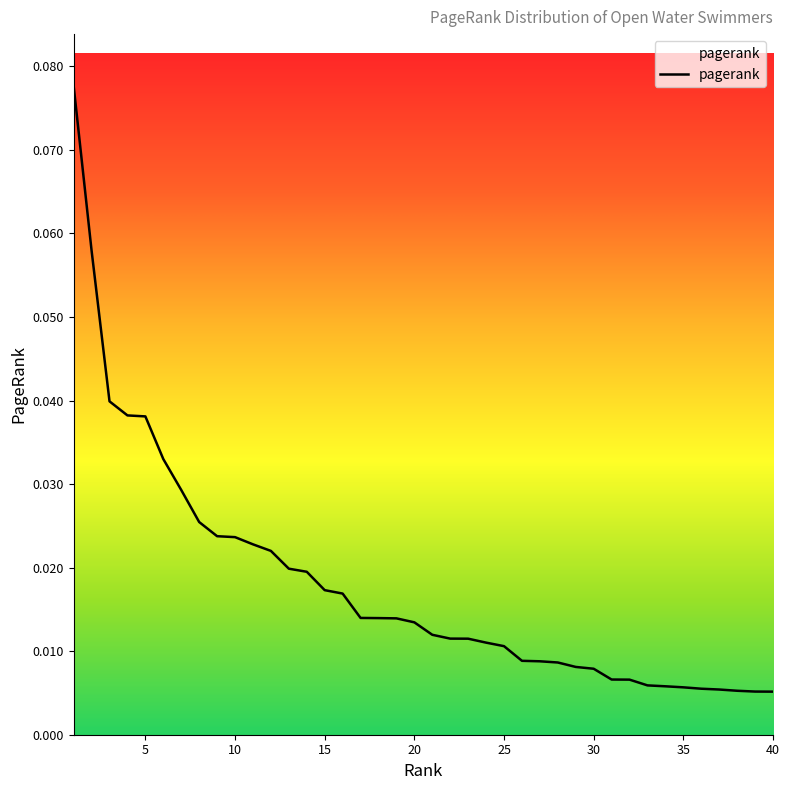

At which label is the value closest to 0?

40